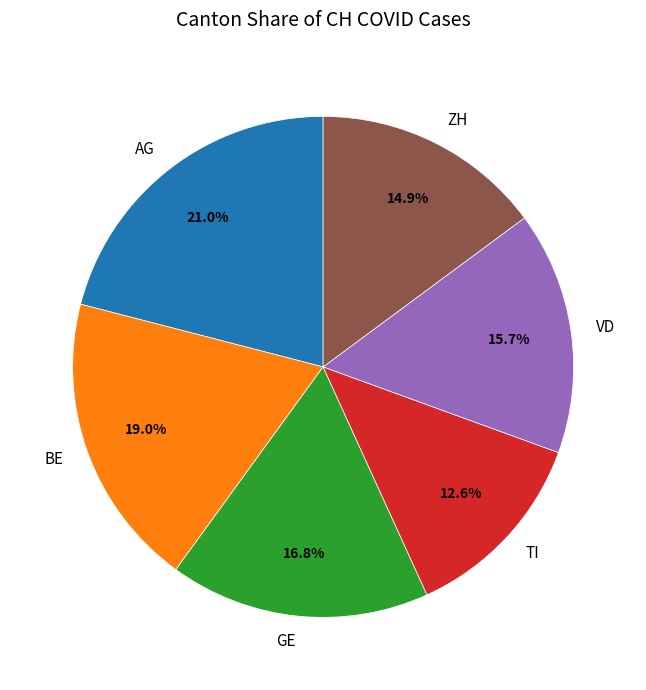

Which slice is the largest?

AG